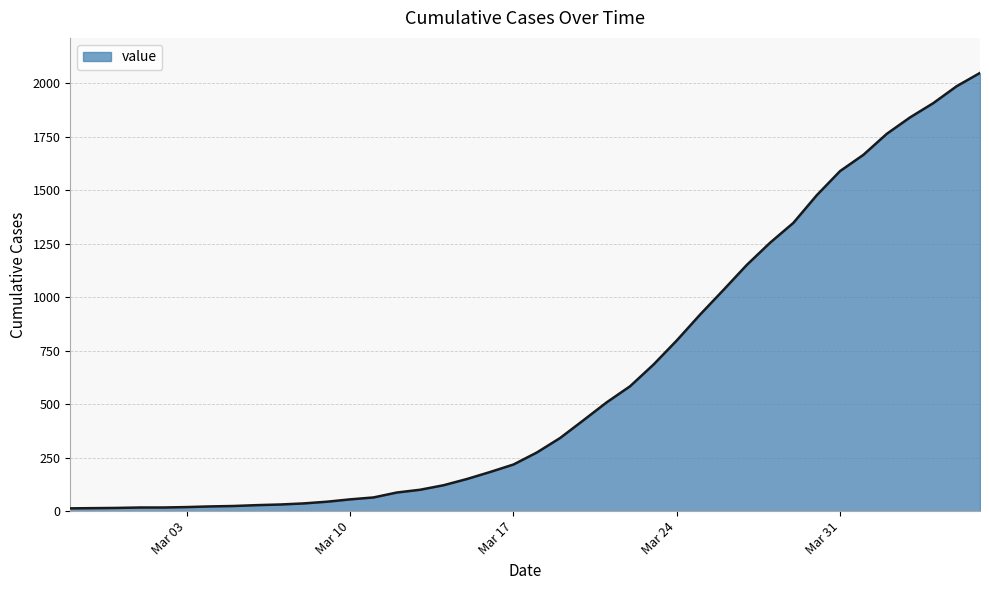

What is the greatest value displayed?

2049